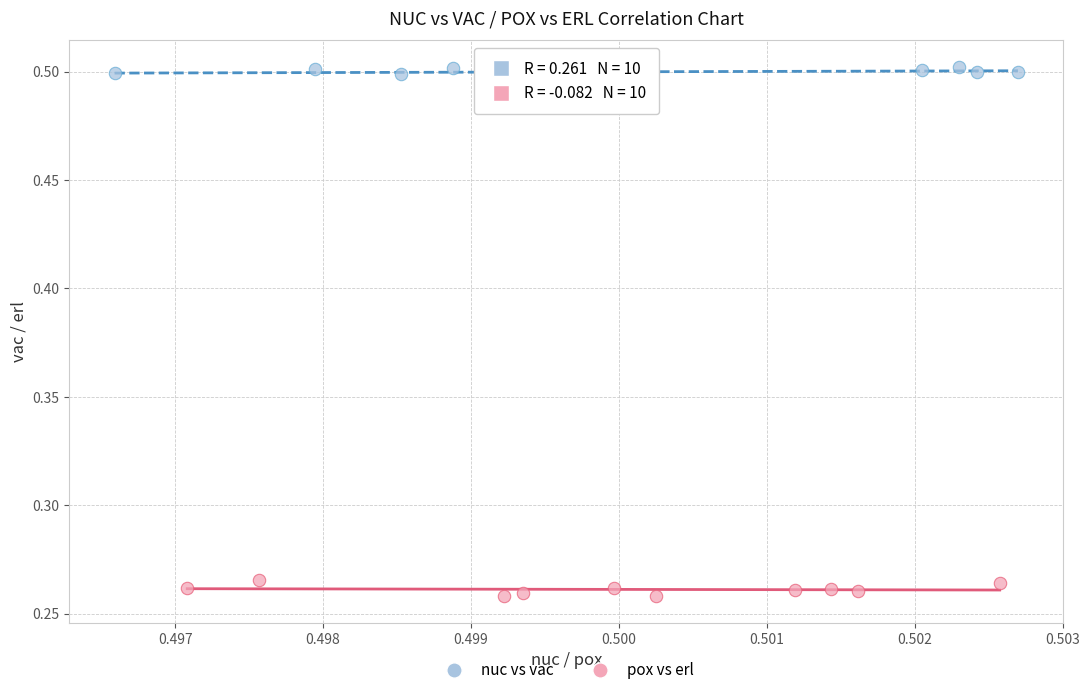

Which series reaches the minimum Y coordinate?

pox vs erl